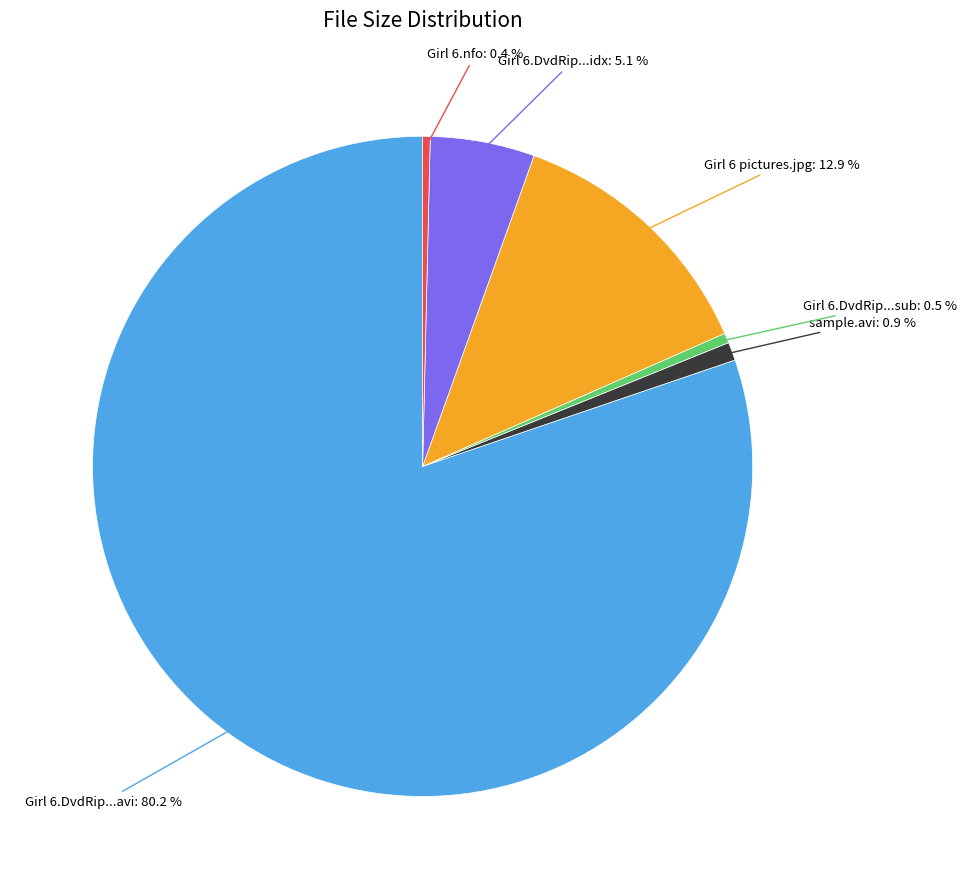

Do Girl 6.DvdRip...sub and Girl 6.DvdRip...avi together represent more than half of the pie?

Yes